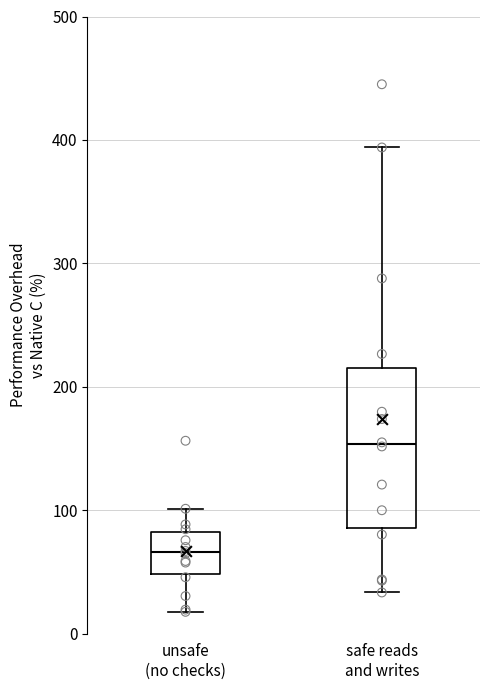

Where is the upper edge of the box for unsafe (no checks) on the y-axis? The values are not printed on the chart, so give them approximately, as read against the axis.

80